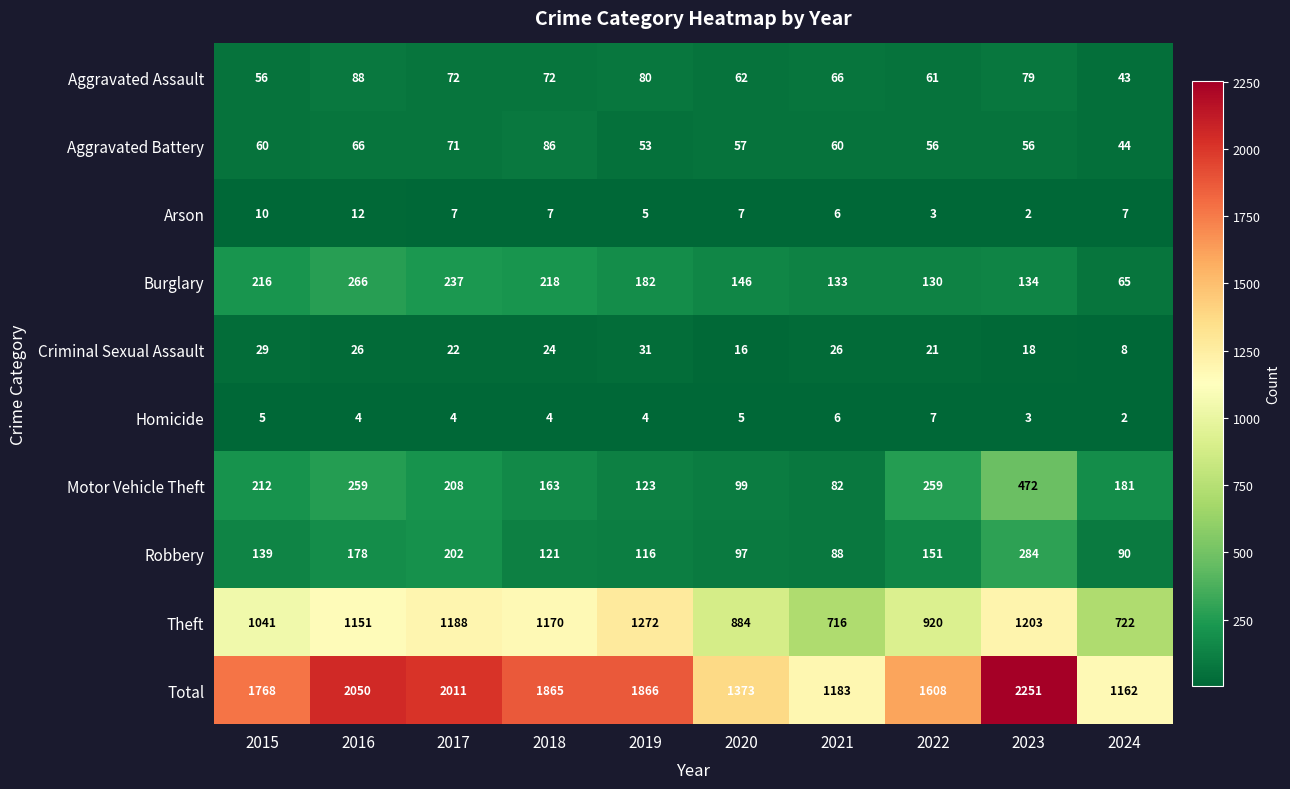

What is the difference between the Arson values at 2017 and 2023?

5